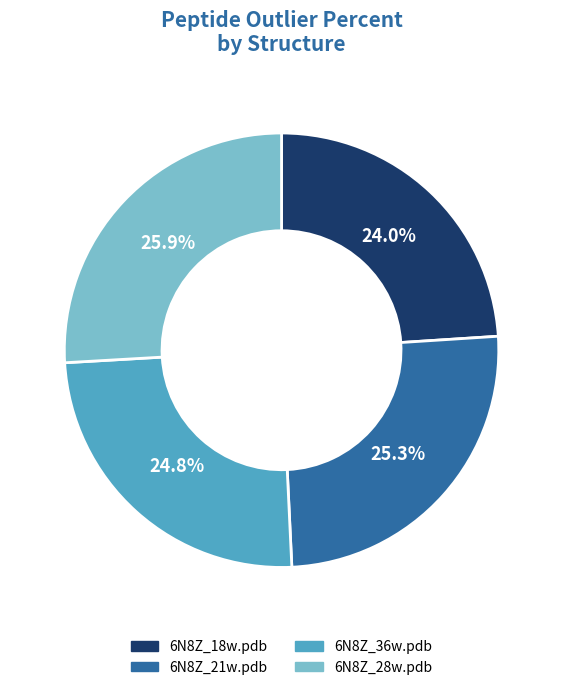

What percentage is the 6N8Z_28w.pdb slice, to the nearest percent?

26%